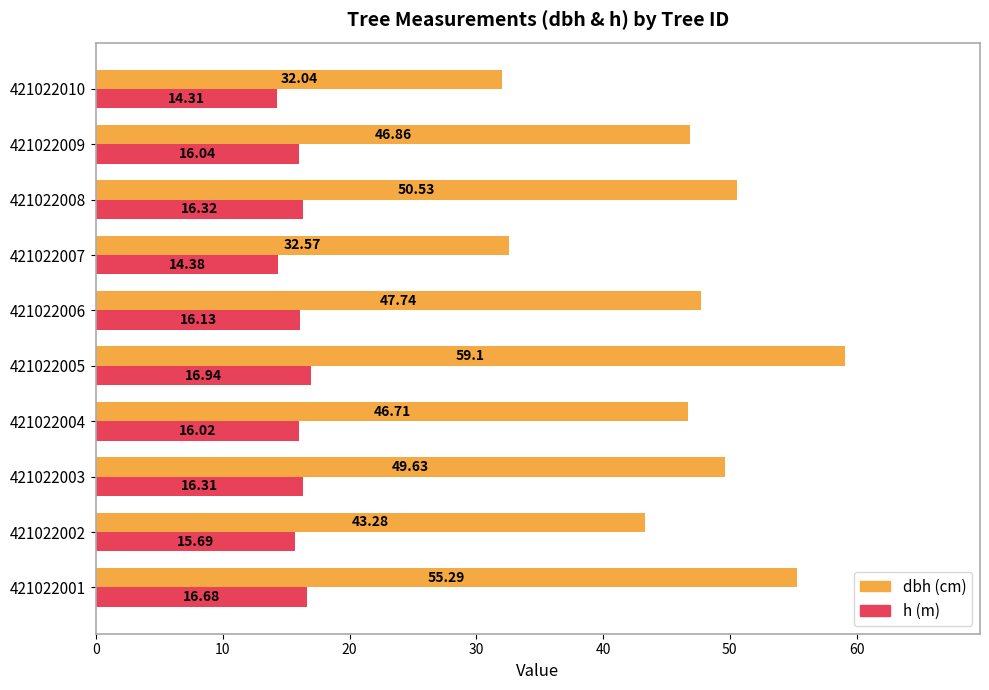

What is the spread (max minus min) of values at 421022008?

34.2